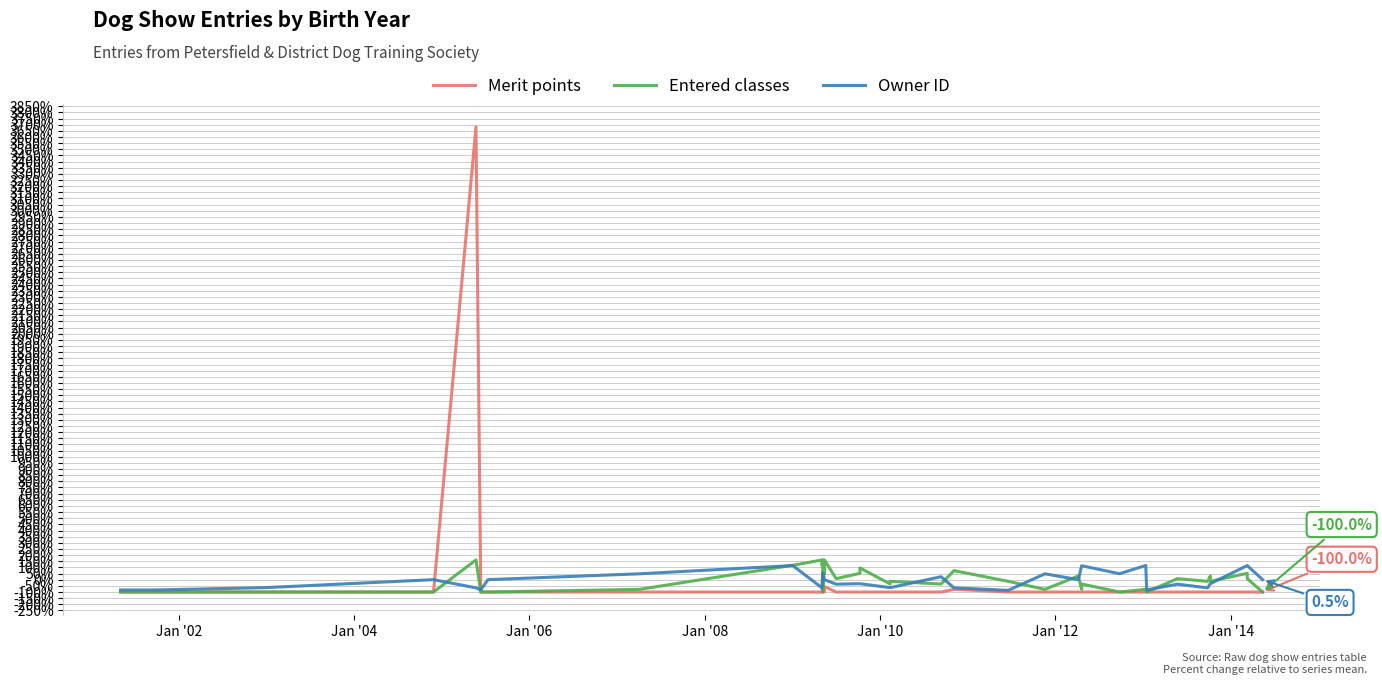

How many lines are shown in the chart?

3